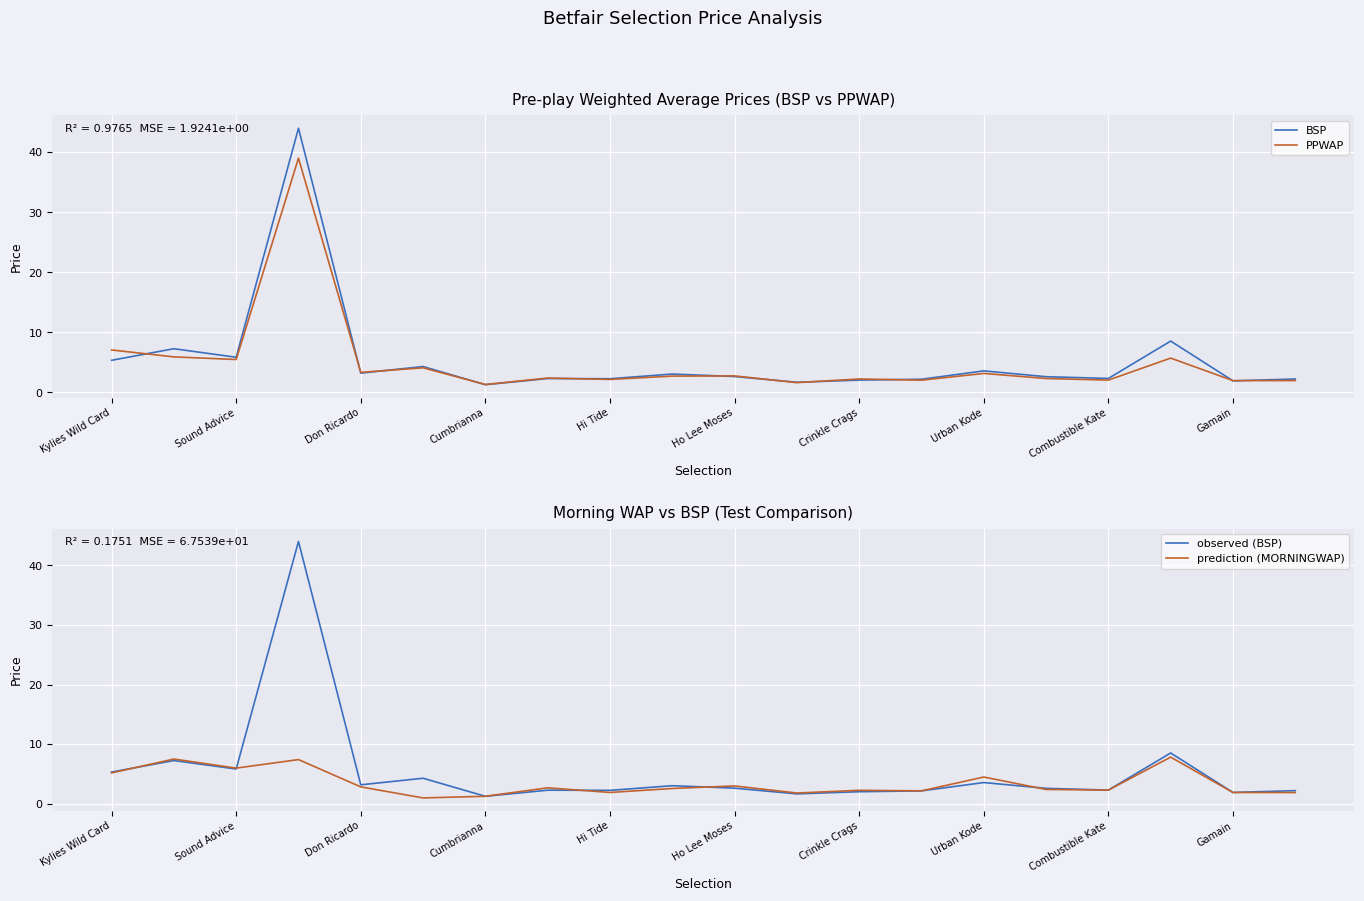

What are all the series names shown in the legend?

BSP, PPWAP, observed (BSP), prediction (MORNINGWAP)